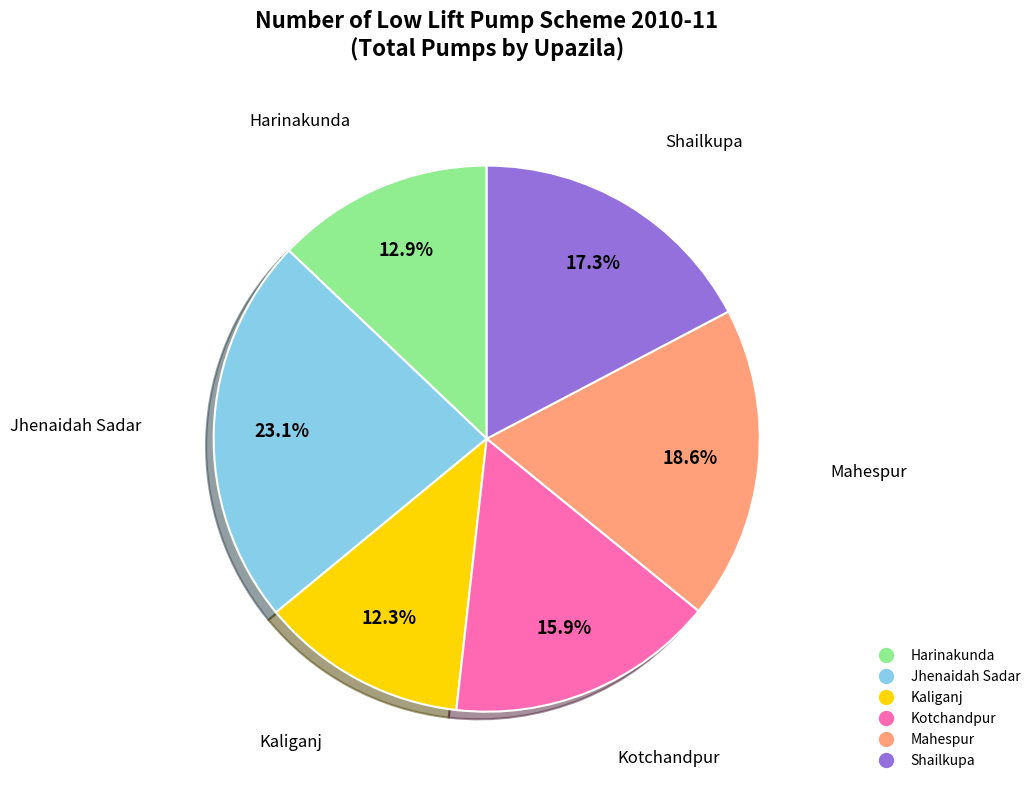

Rank the categories by value from highest to lowest.

Jhenaidah Sadar, Mahespur, Shailkupa, Kotchandpur, Harinakunda, Kaliganj